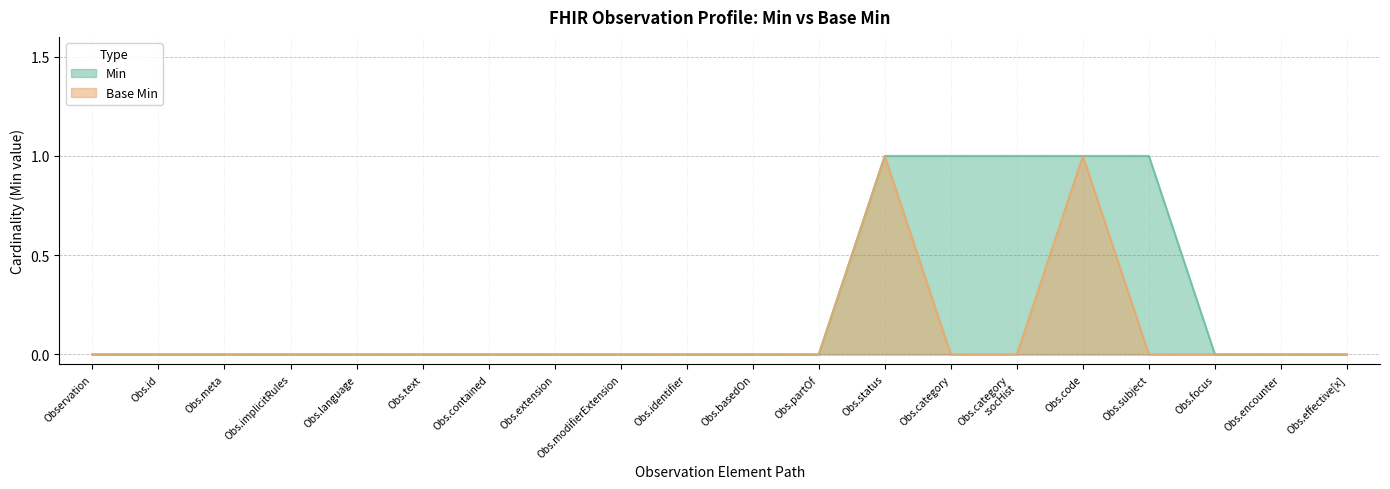

What are all the series names shown in the legend?

Min, Base Min